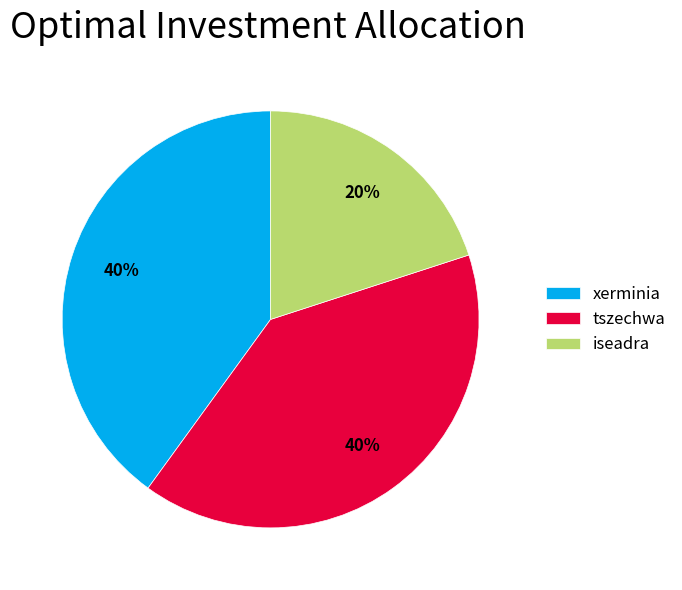

What is the smallest slice in the pie chart?

iseadra